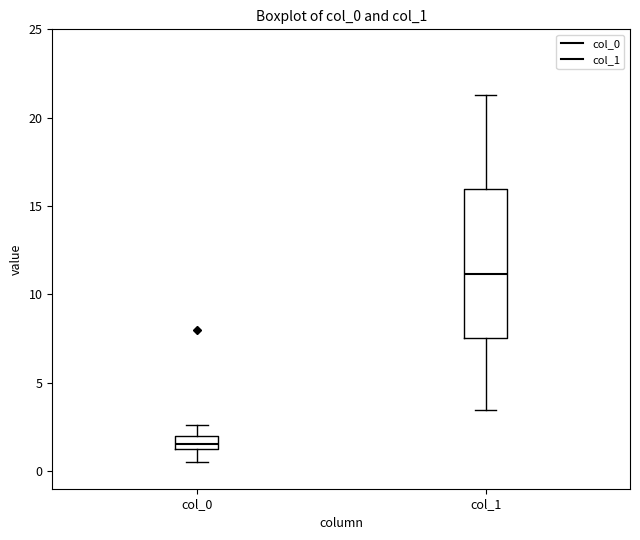

Which box is the tallest, from its lower edge to its upper edge?

col_1